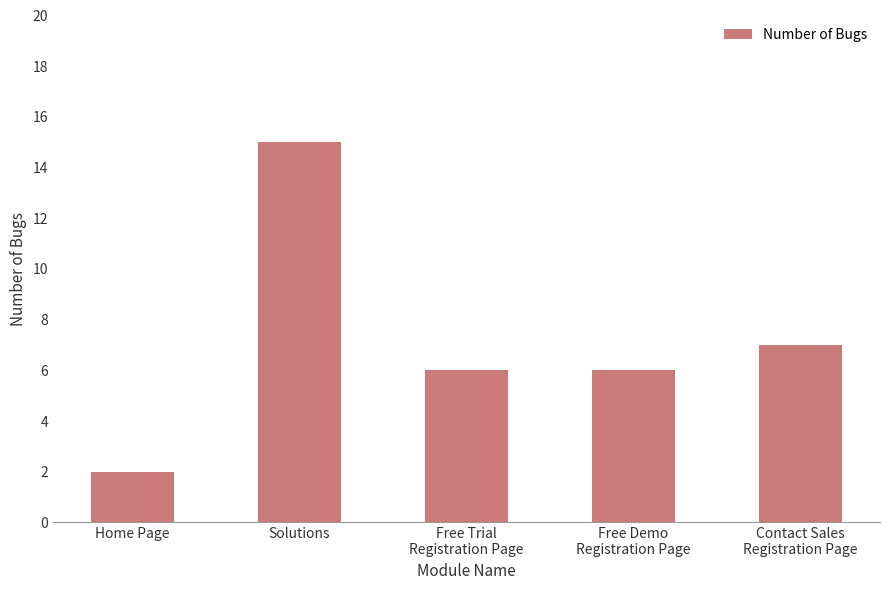

Which label corresponds to the largest value in the chart?

Solutions